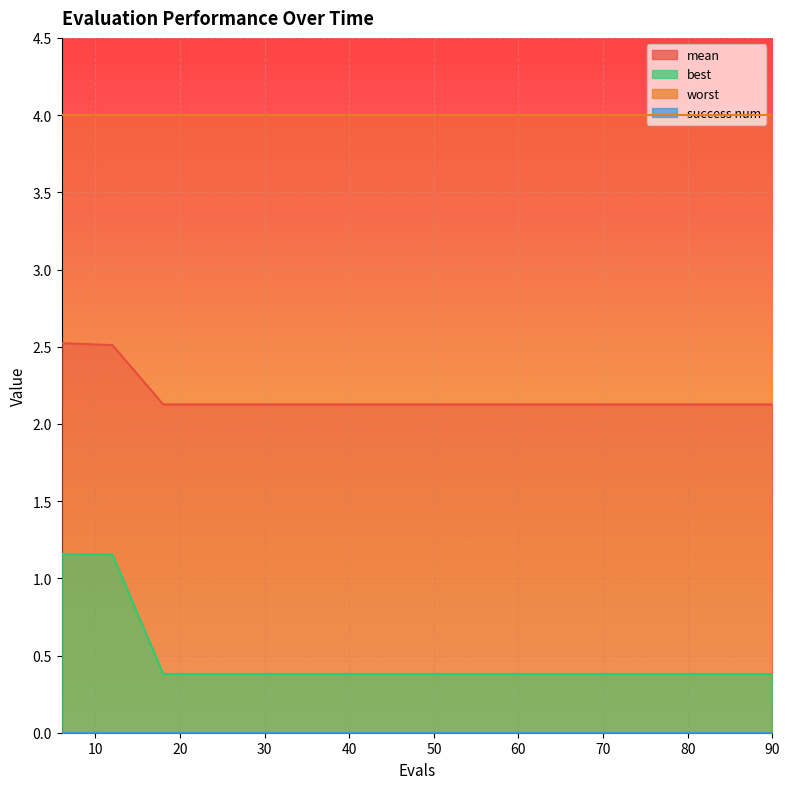

What is the difference between the second highest and minimum values in the best series?

0.8